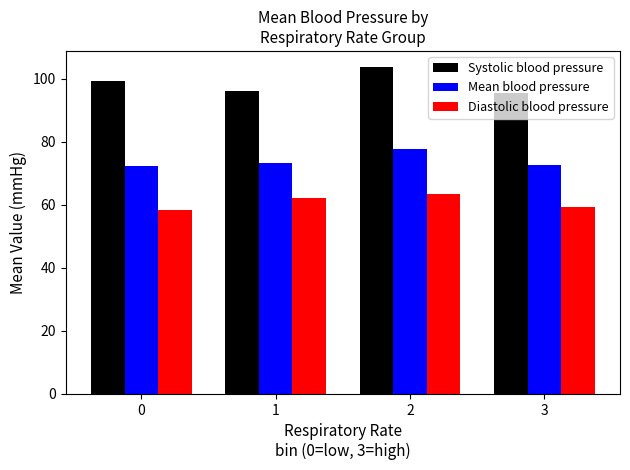

Which label corresponds to the largest value in the chart?

2